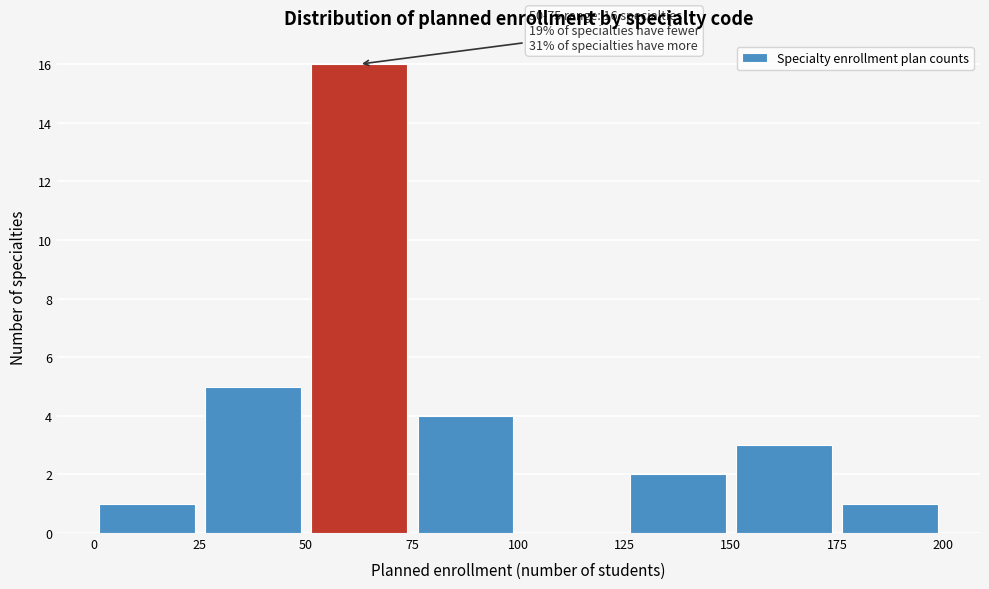

Which range on the x-axis has the tallest bar?

50 to 75